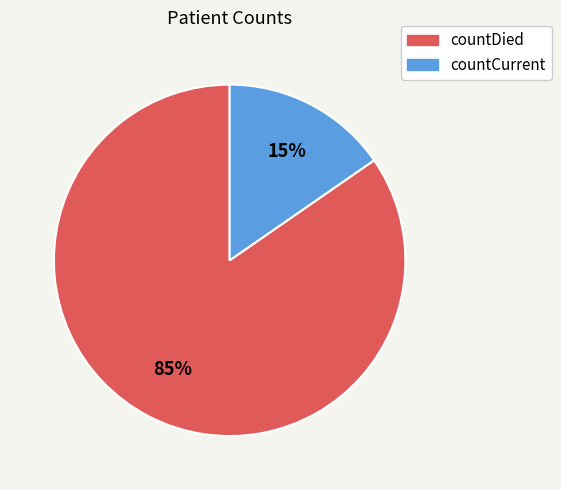

True or false: countCurrent accounts for 15% of the total.

True